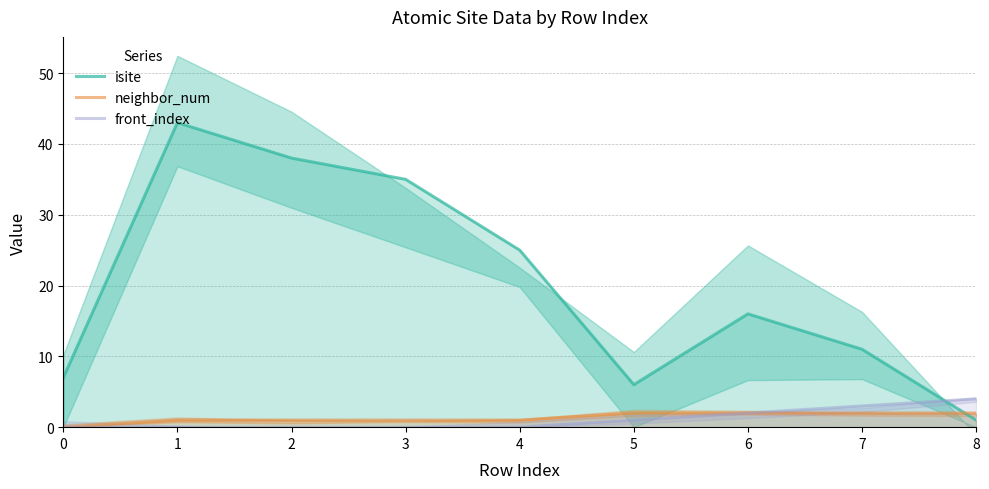

What is the approximate value of front_index at 8?

4